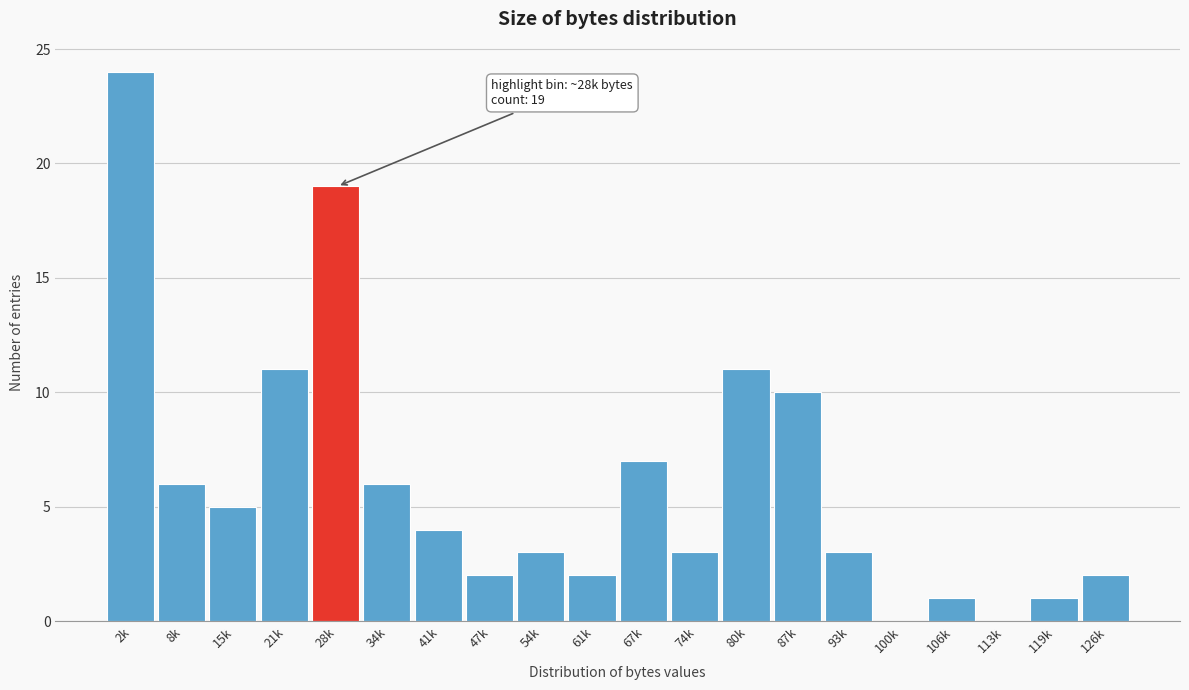

Reading right to left, what are all the values shown in this chart?

126k=2	119k=1	113k=0	106k=1	100k=0	93k=3	87k=10	80k=11	74k=3	67k=7	61k=2	54k=3	47k=2	41k=4	34k=6	28k=19	21k=11	15k=5	8k=6	2k=24